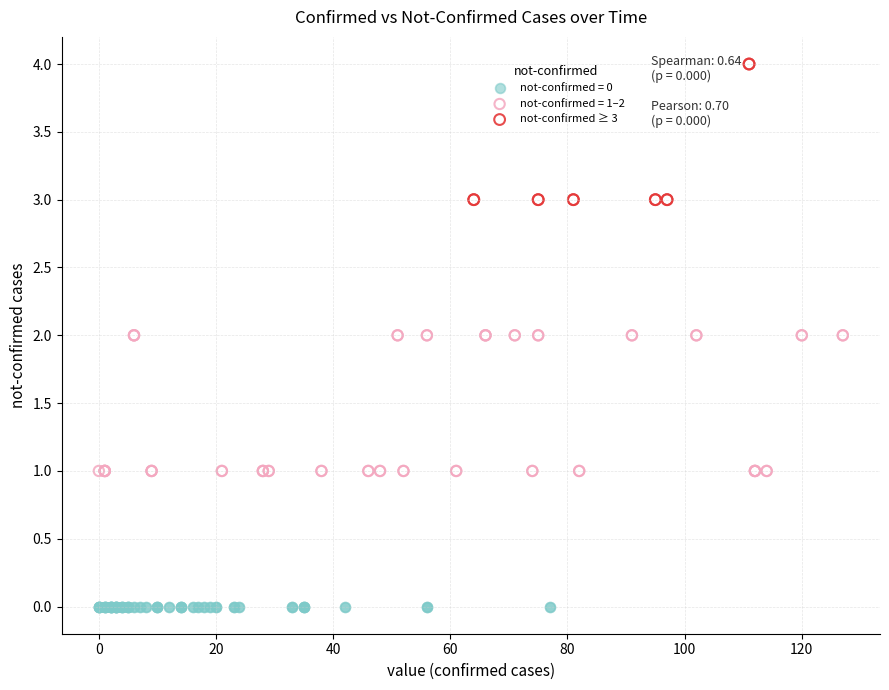

Which series reaches the maximum Y coordinate?

not-confirmed ≥ 3